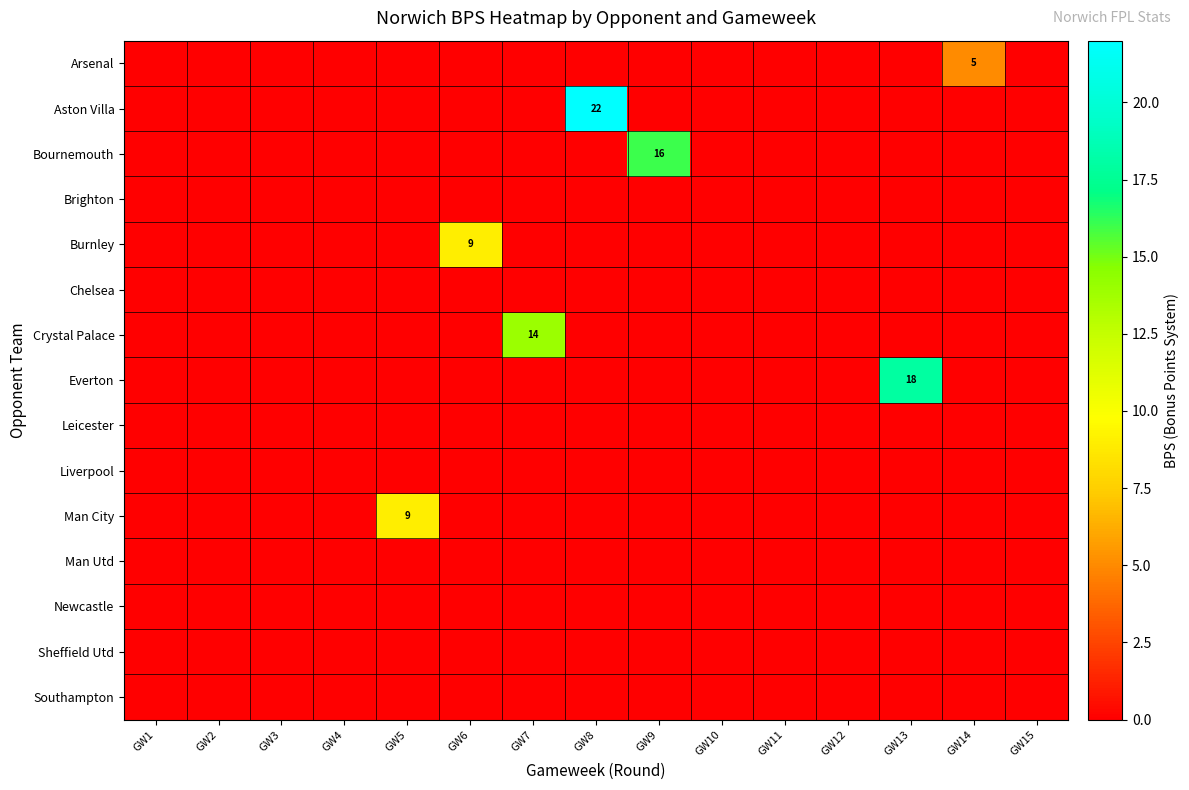

How many distinct data groups are displayed?

15